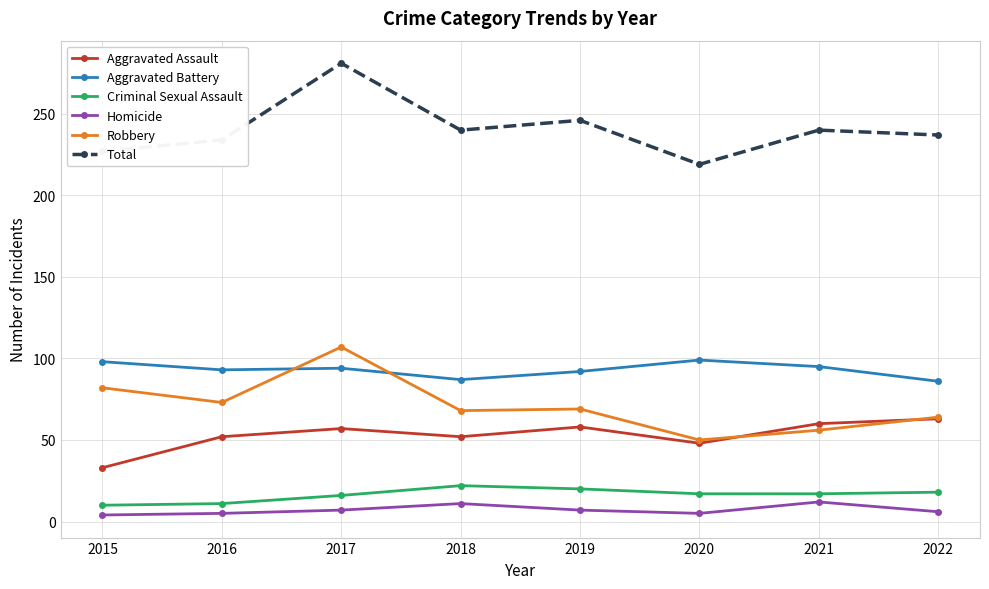

What is the value of the Robbery point at the 8th from the left?

64